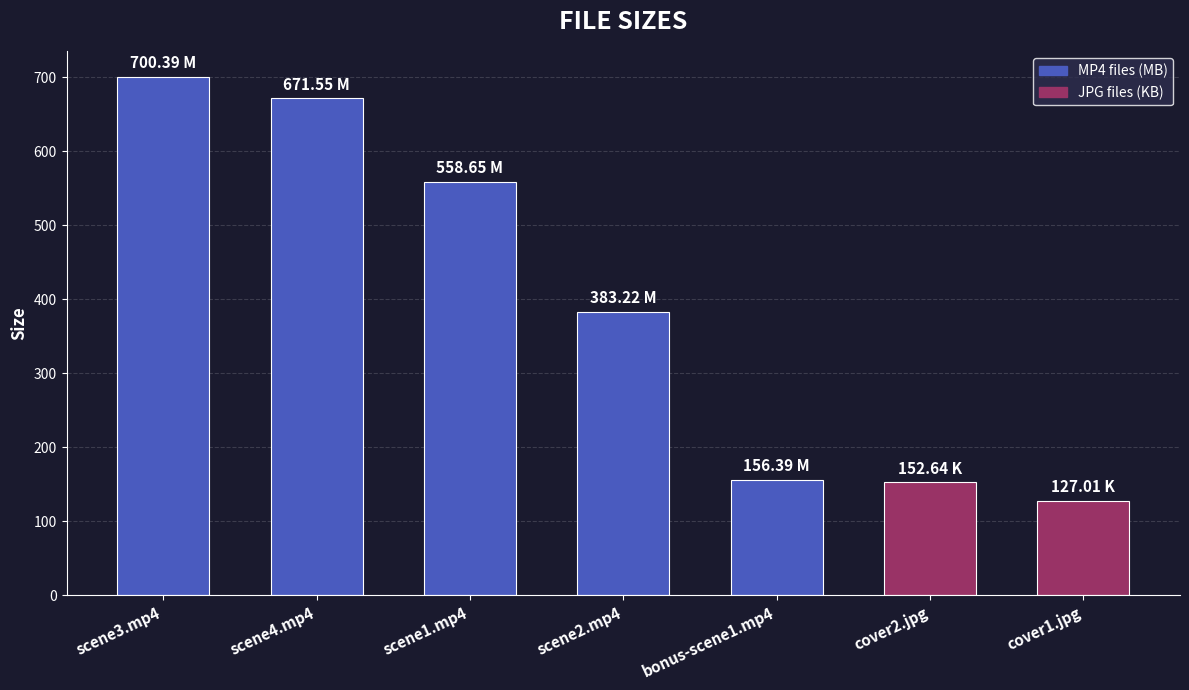

The chart shows a value of 1001.7 at scene4.mp4. True or false?

False